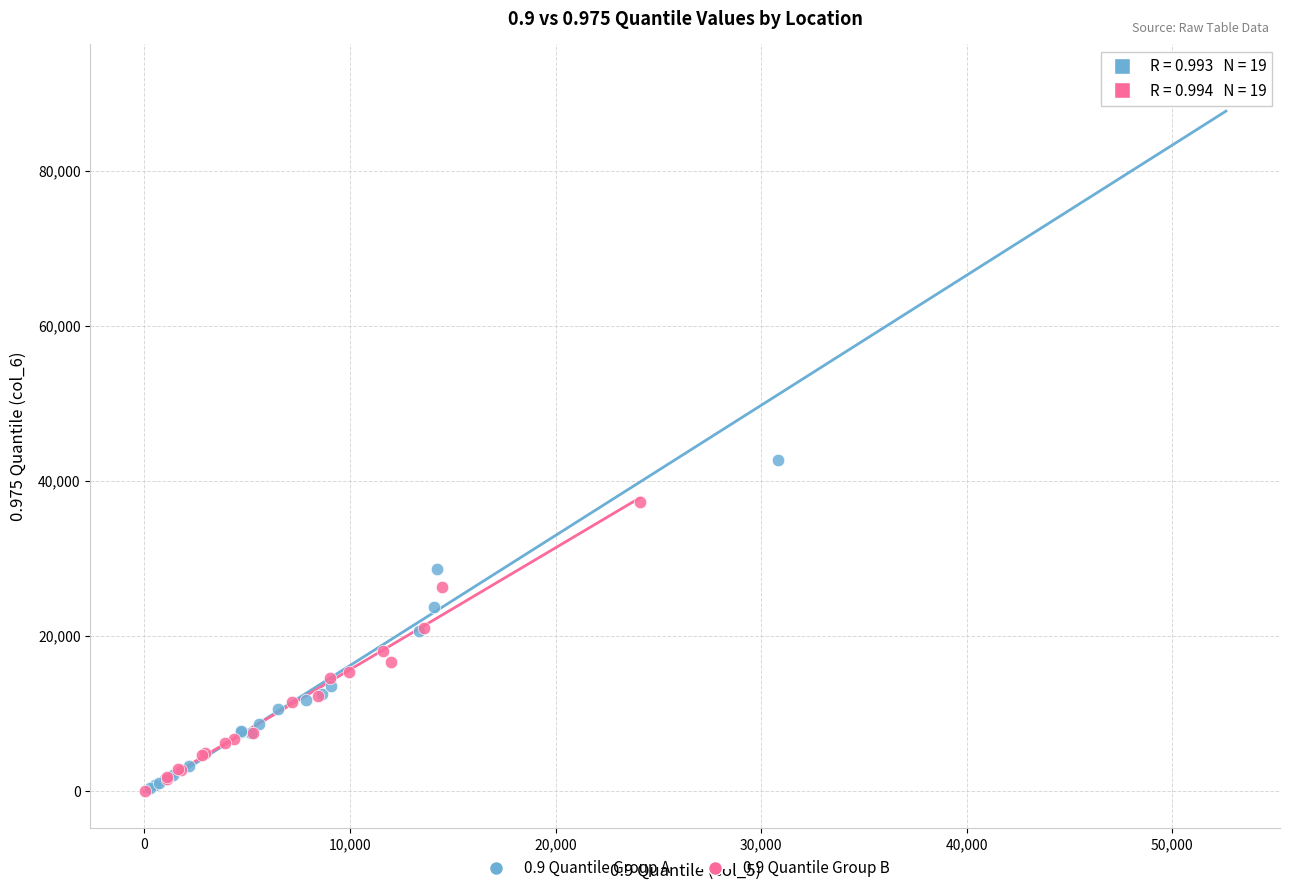

Which series reaches the maximum Y coordinate?

0.9 Quantile Group A